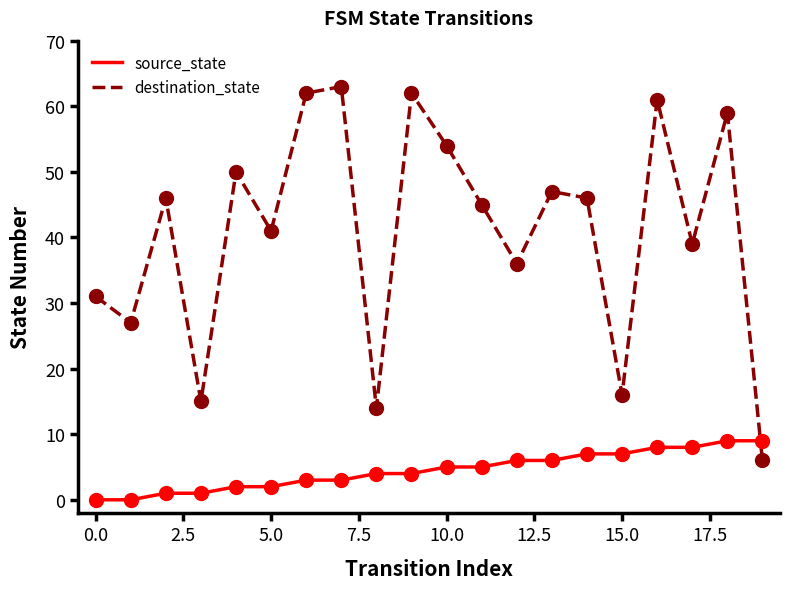

Which series has the largest total across all categories?

destination_state